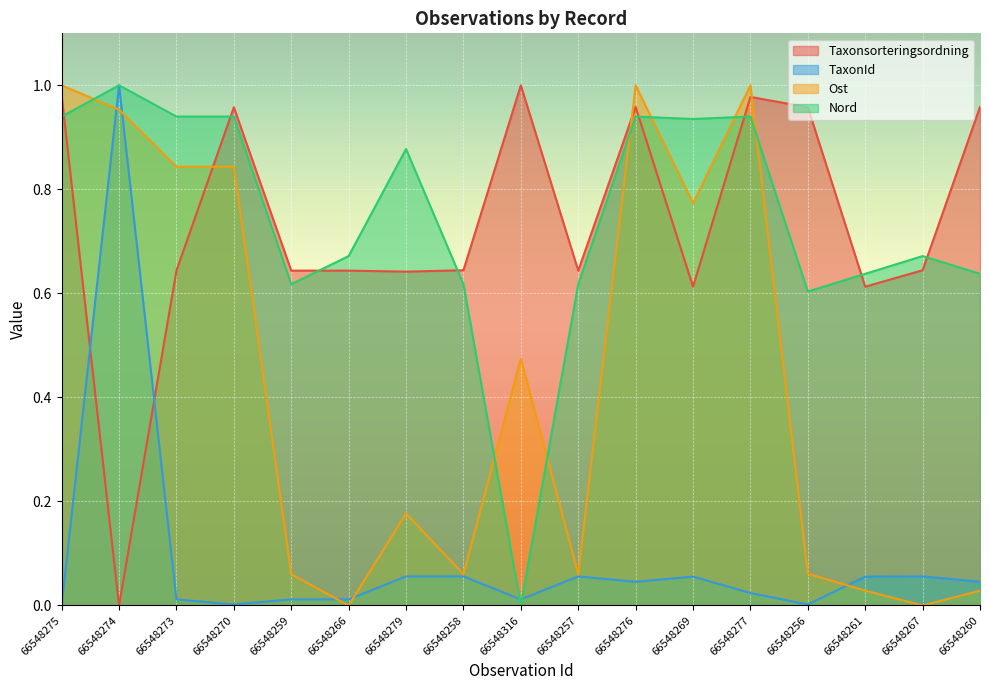

What is the difference between the maximum and minimum values in the Taxonsorteringsordning series?

1.0